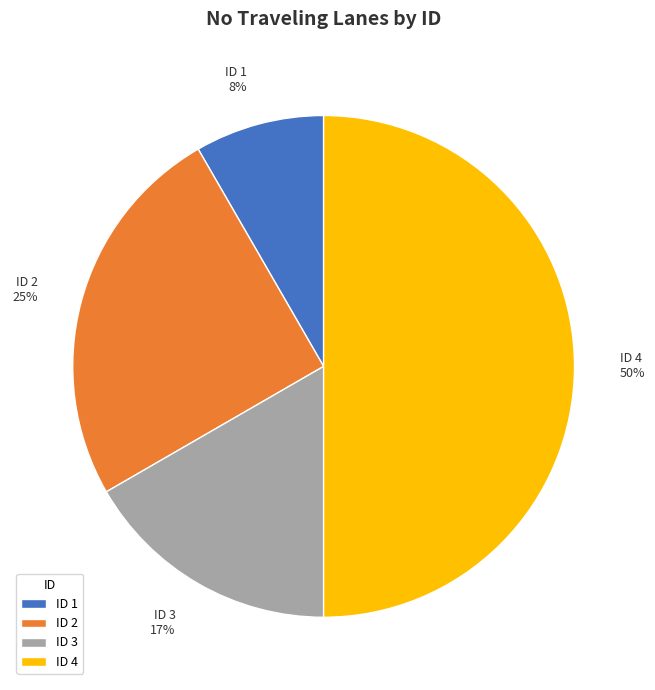

Is ID 1 the majority of the pie?

No